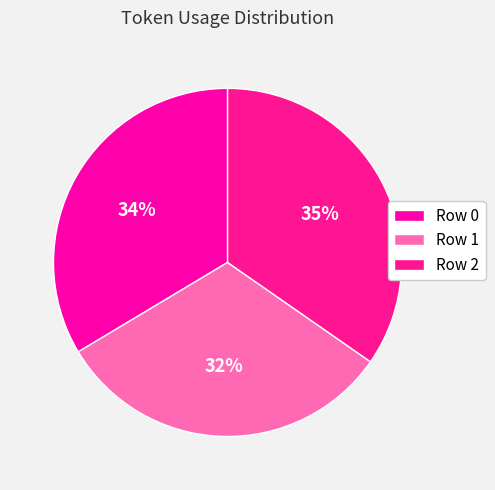

Does Row 0 account for over 50% of the chart?

No